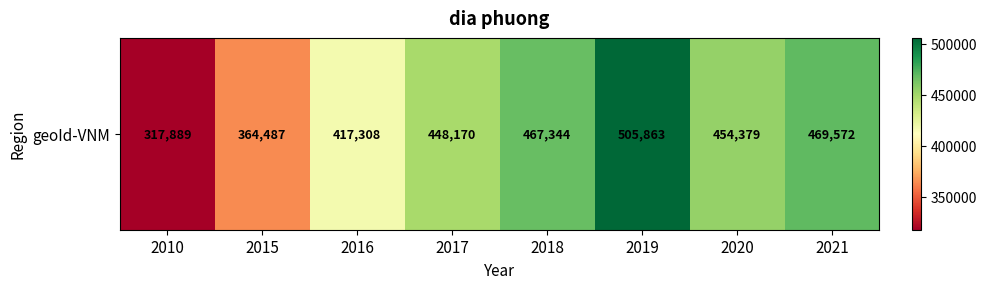

What is the approximate value at 2015?

364487